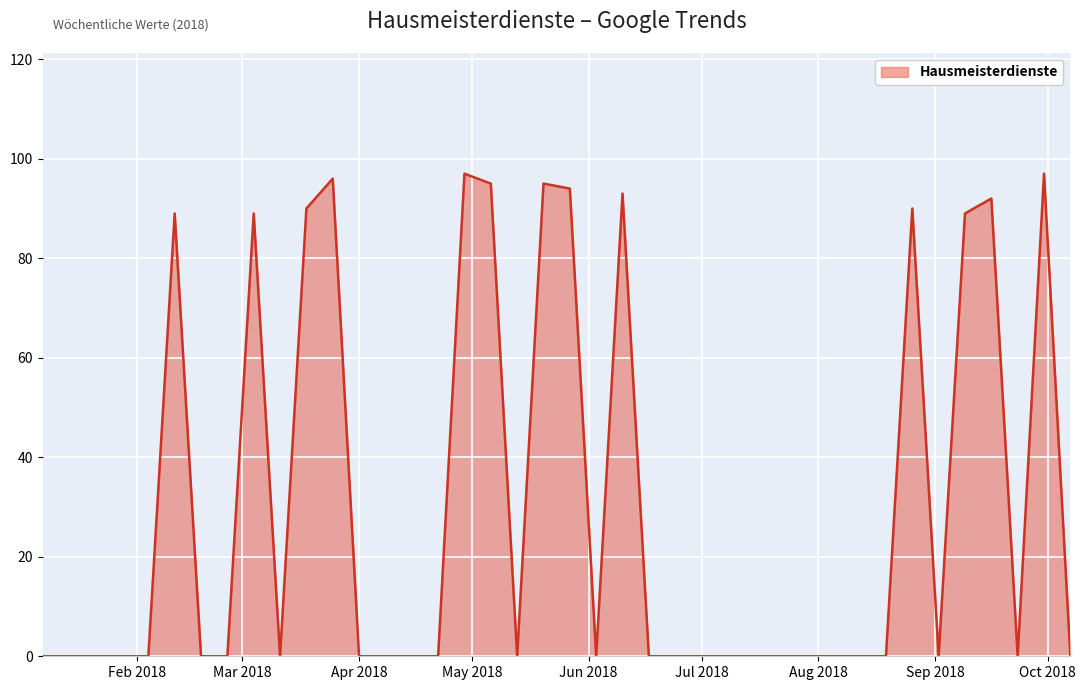

What is the greatest value displayed?

97